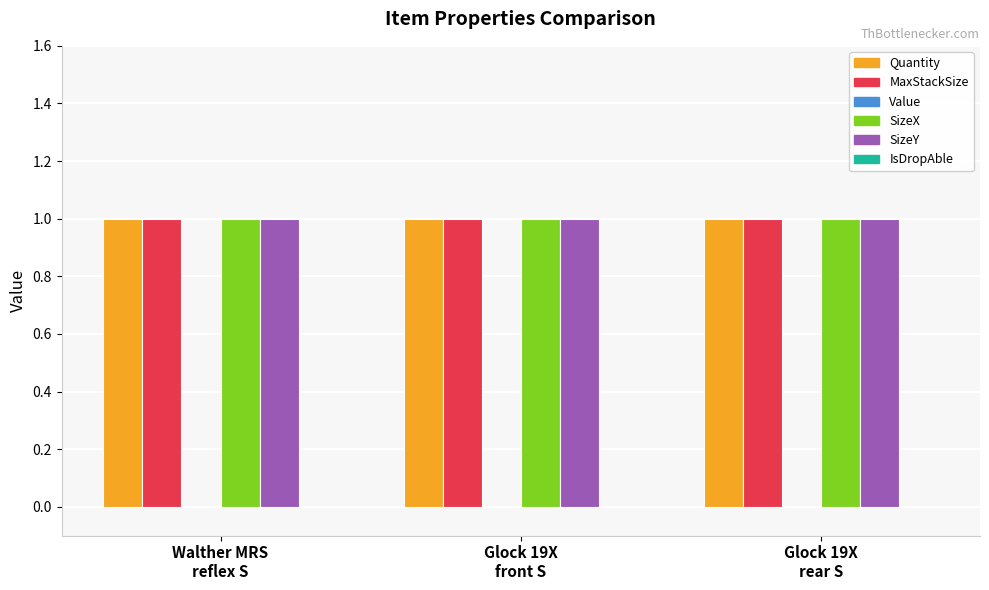

Where is SizeX nearest to the value 1?

Walther MRS
reflex S